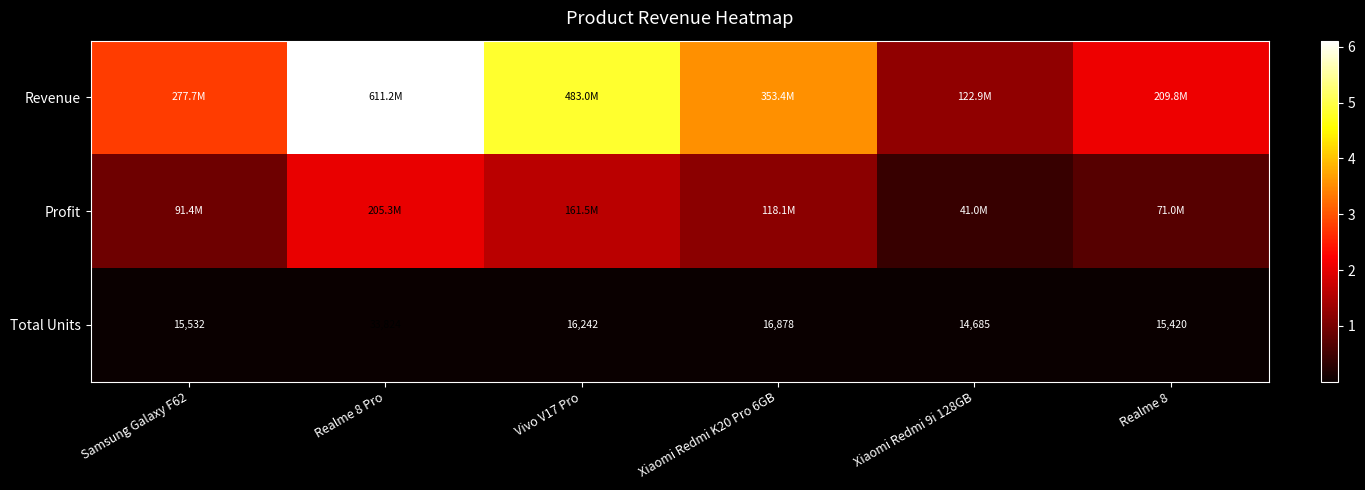

How many series are shown in this chart?

3